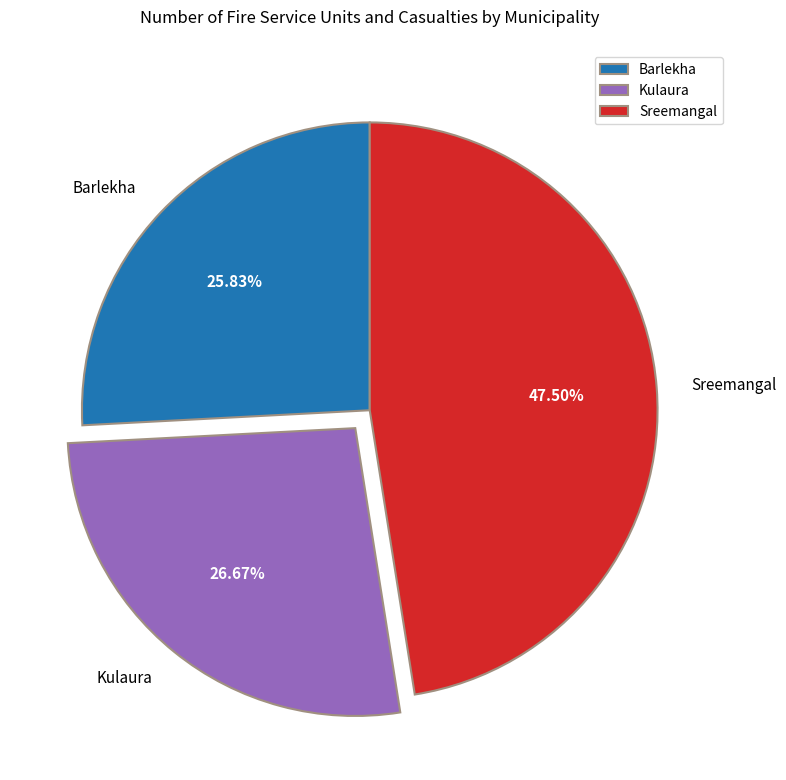

Which has a higher value, Barlekha or Sreemangal?

Sreemangal